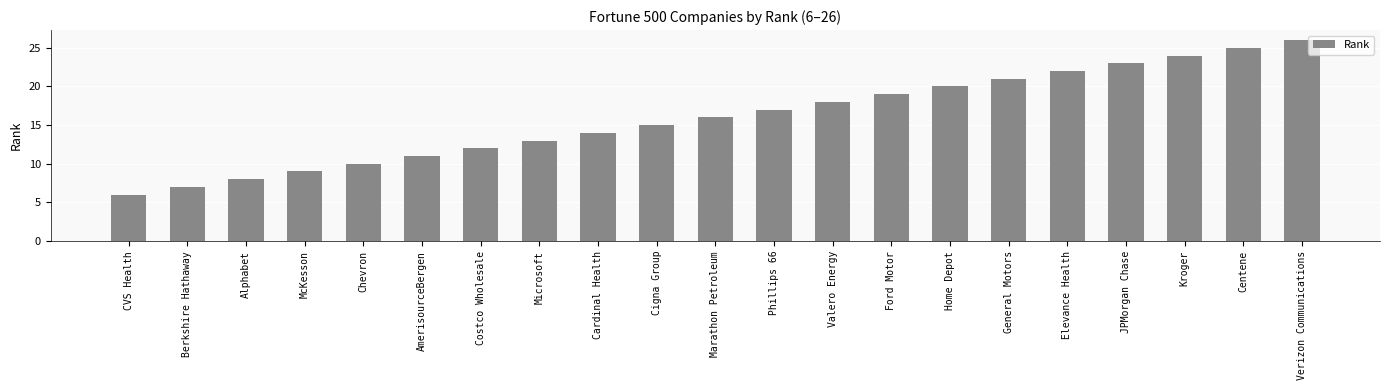

The chart shows a value of 8 at Phillips 66. True or false?

False